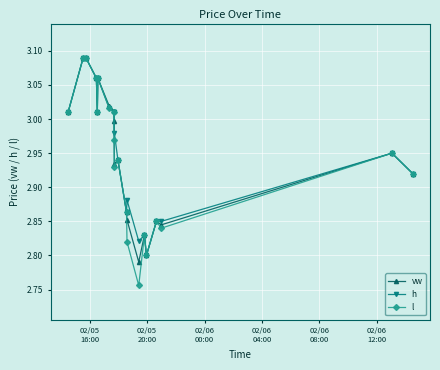

Which series has the widest spread of values?

l